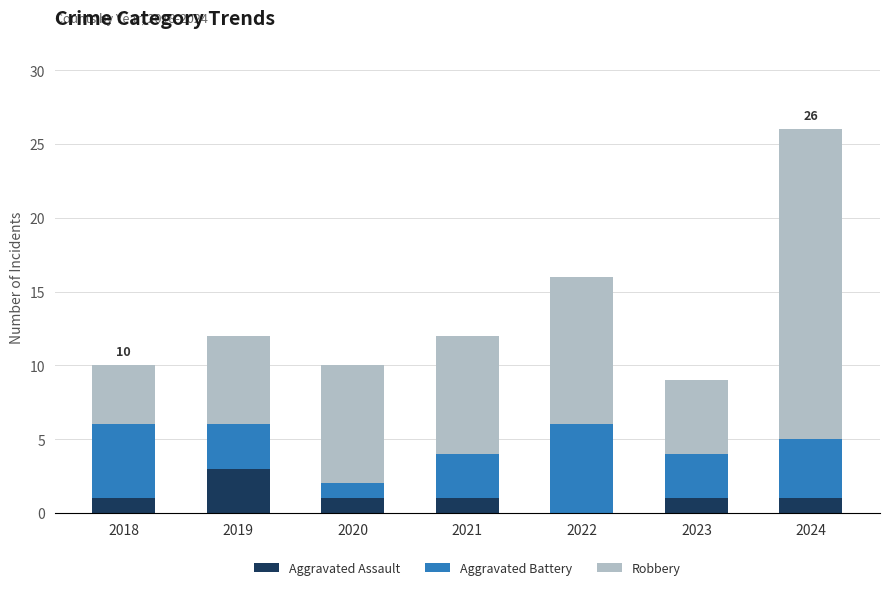

Reading right to left, what are the values for Aggravated Assault?

2024=1	2023=1	2022=0	2021=1	2020=1	2019=3	2018=1